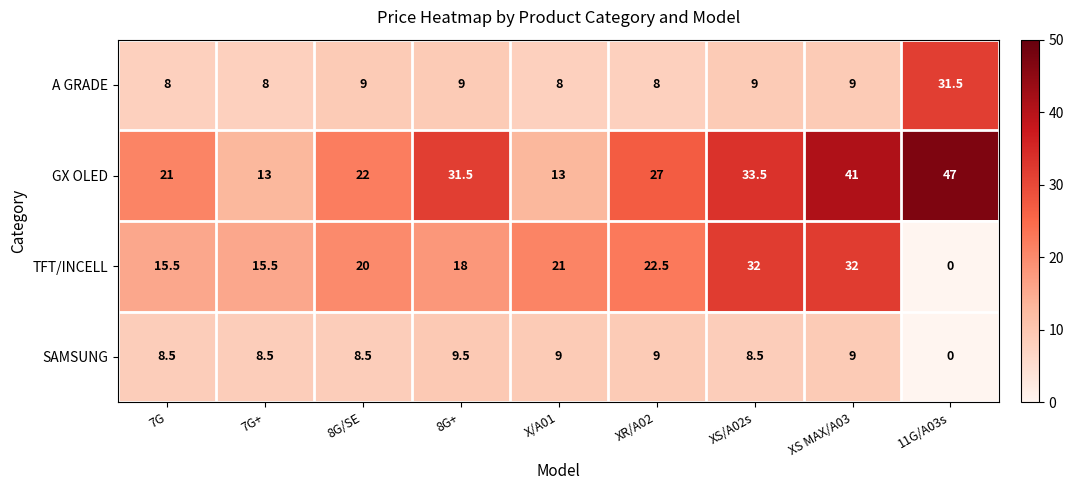

What is the approximate value of SAMSUNG at 7G?

8.5